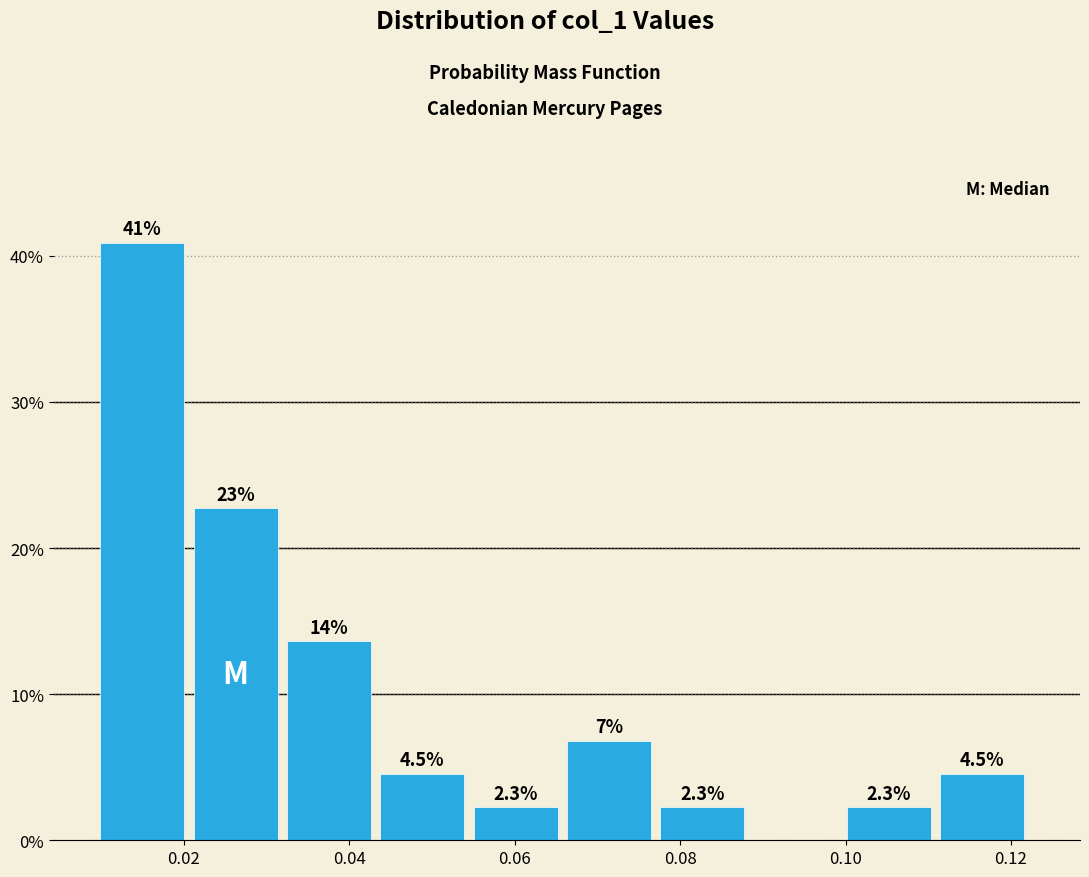

Which range on the x-axis has the tallest bar?

0.010 to 0.022